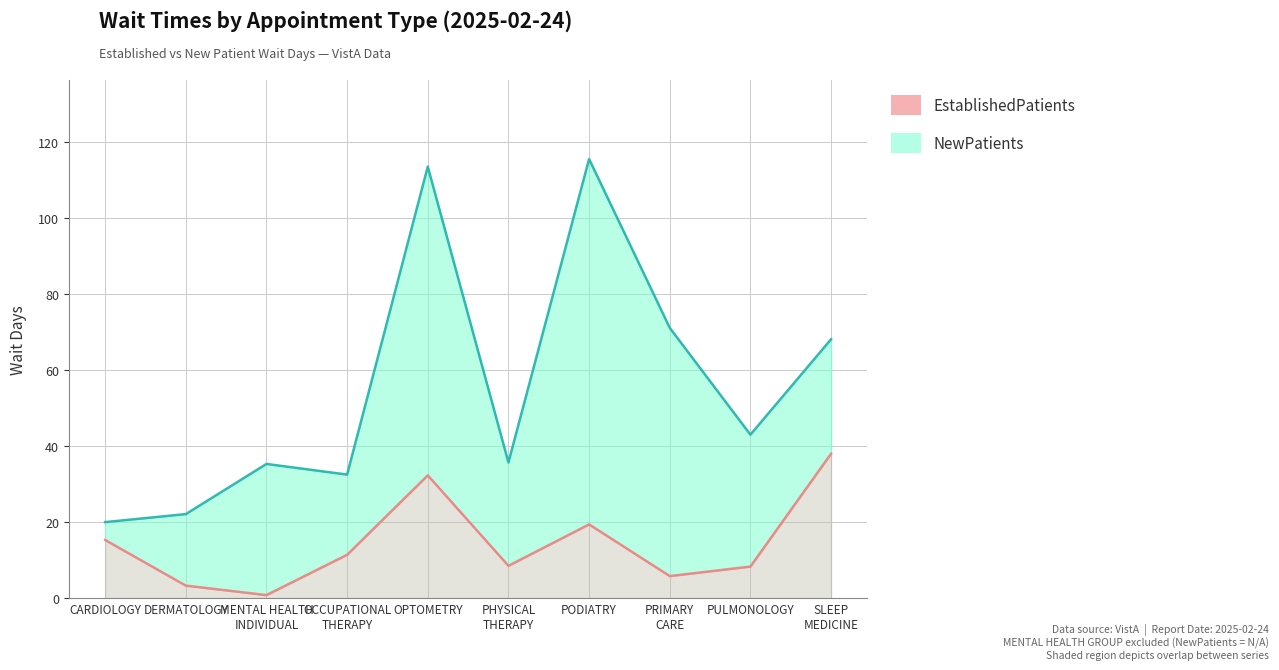

Where is the first local maximum for EstablishedPatients_line?

OPTOMETRY